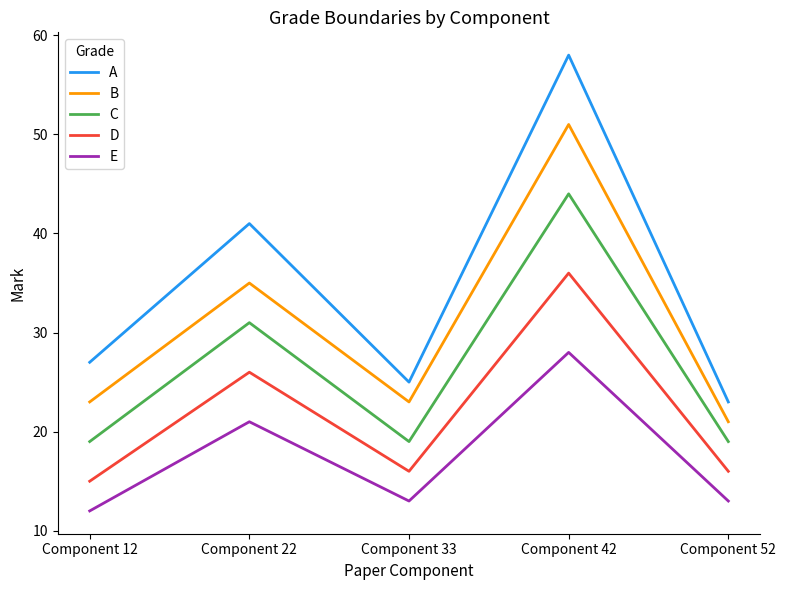

True or false: B and D cross at least once.

False